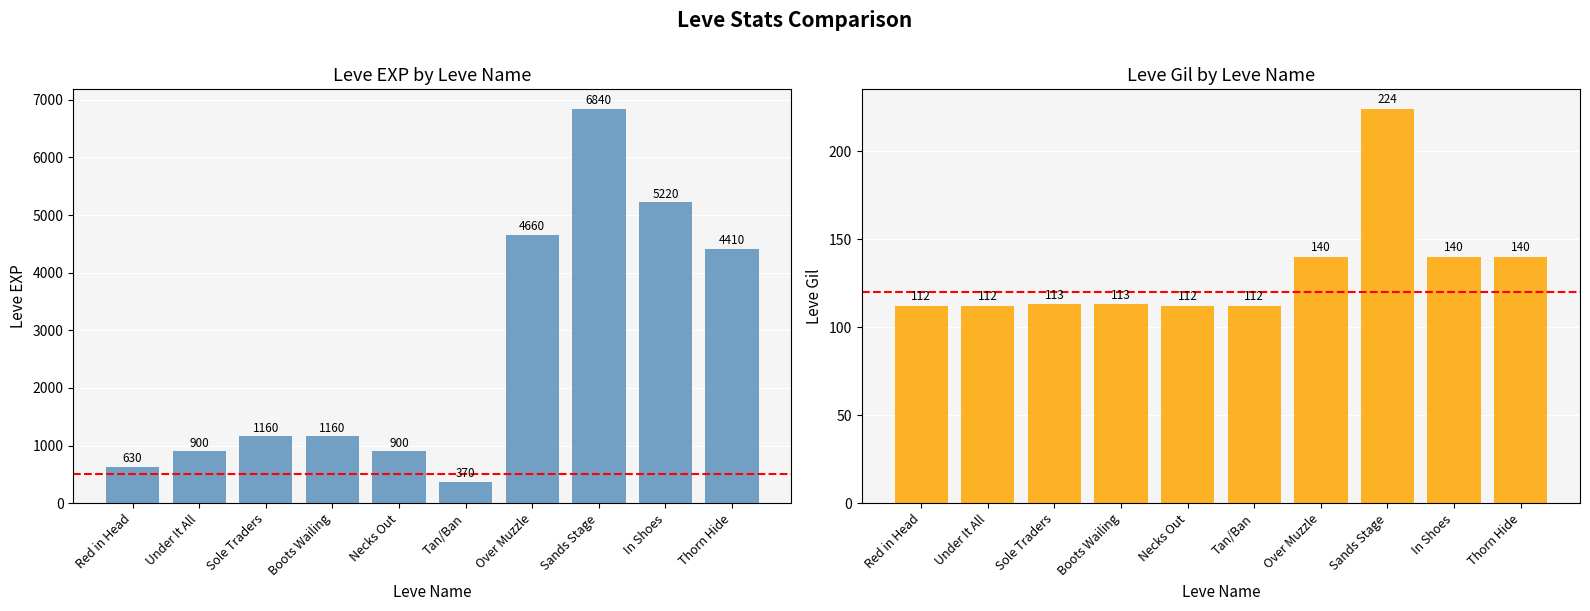

At which label is Leve EXP closest to 3605?

Thorn Hide